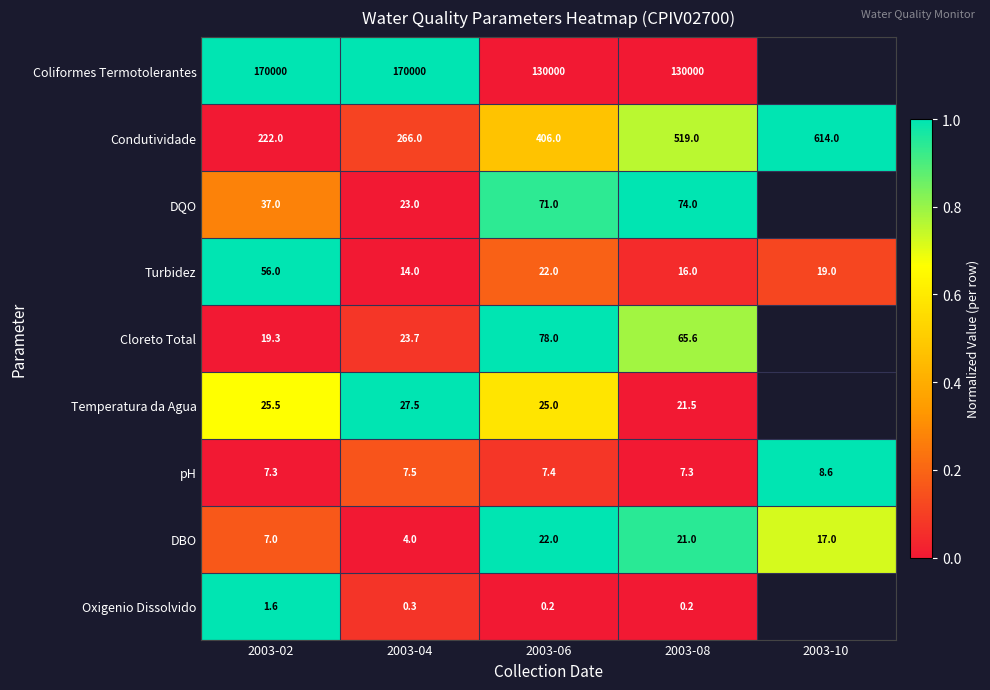

How many series are shown in this chart?

9